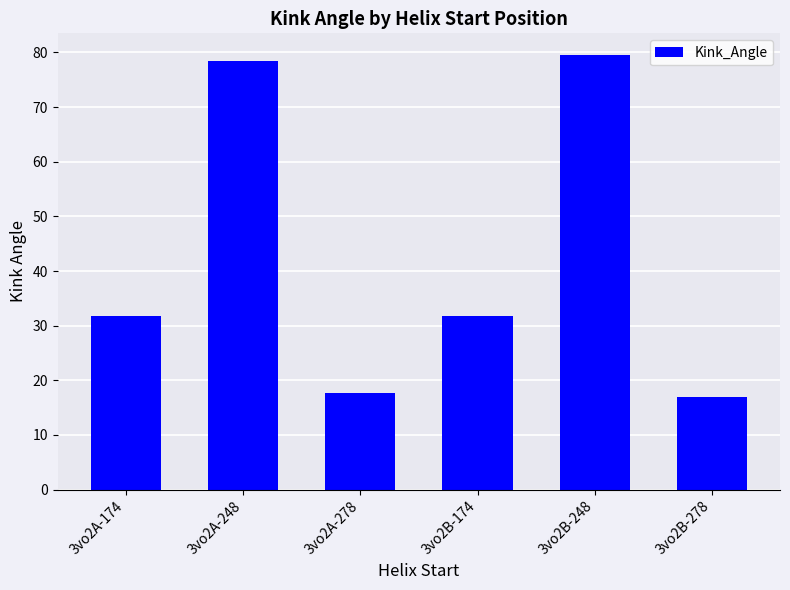

What is the change in value from 3vo2A-278 to 3vo2B-248?

+61.9